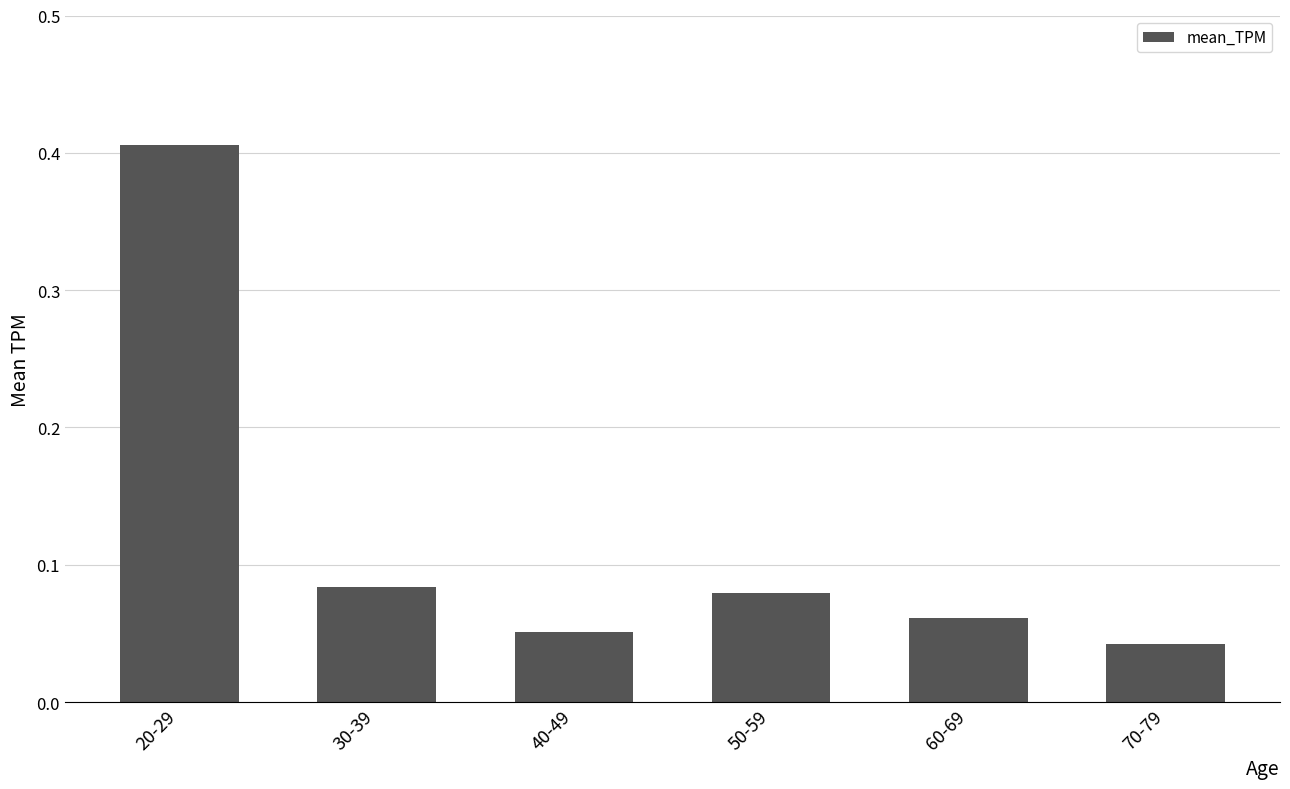

Does the chart contain stacked bars?

No